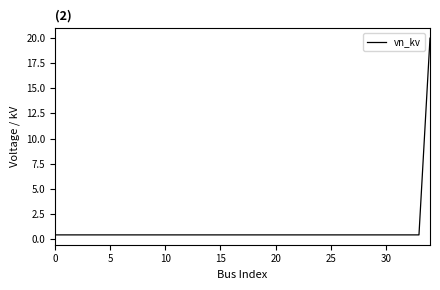

What is the maximum value shown in the chart?

20.0